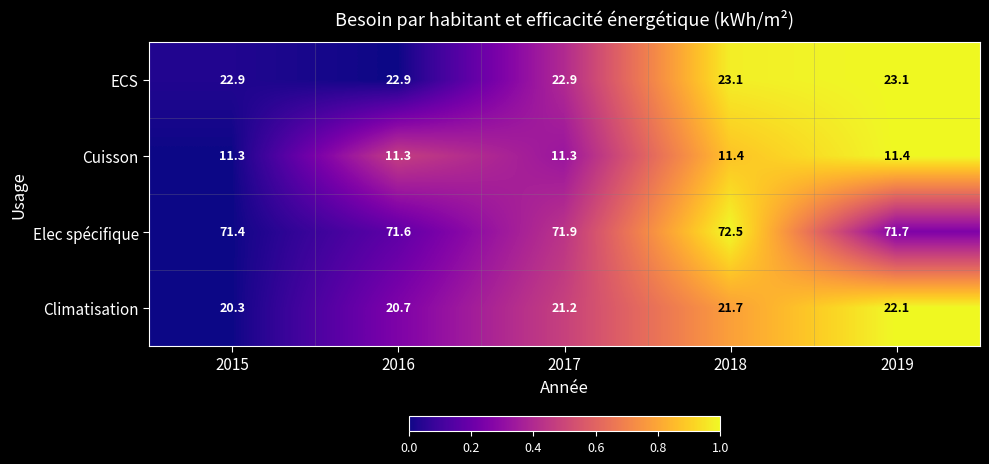

What is the difference between the second highest and minimum values in the Climatisation series?

1.4